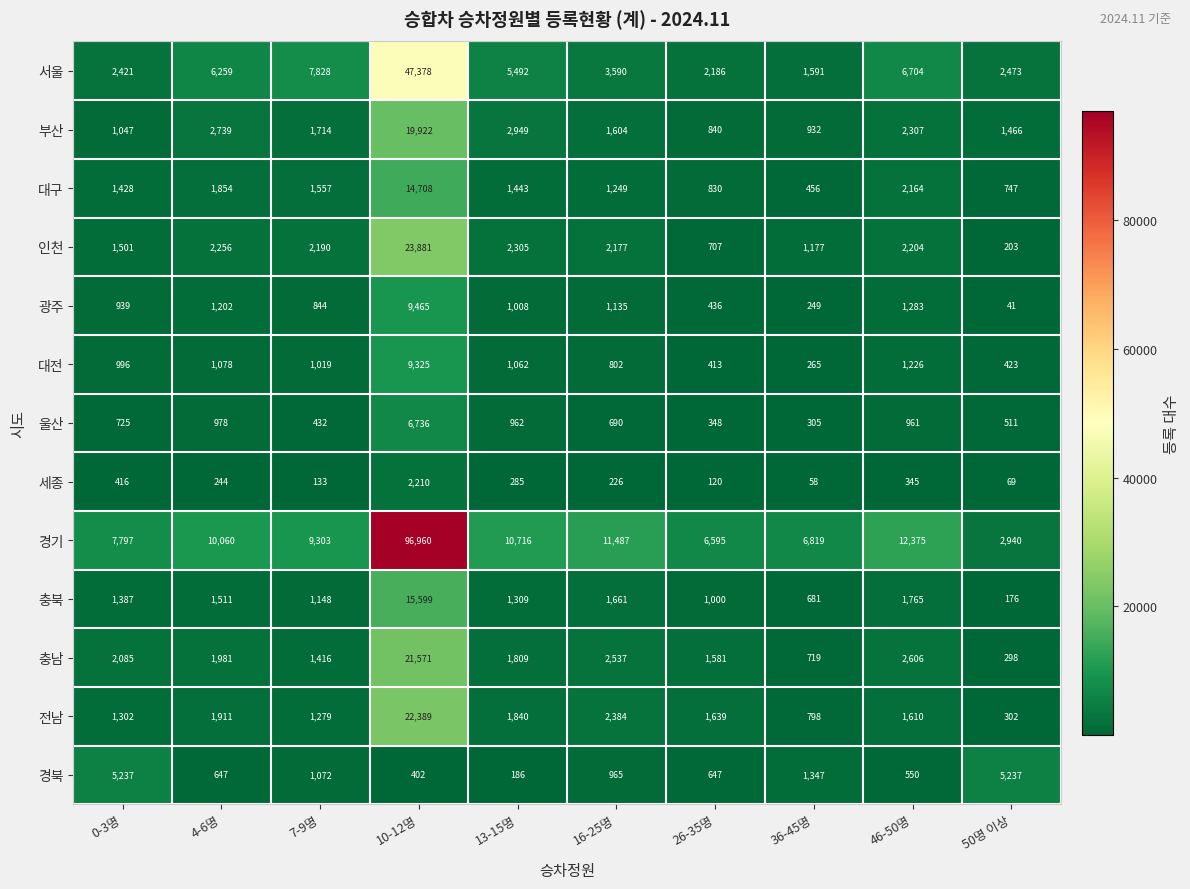

What is the sum of all 대구 values?

26436